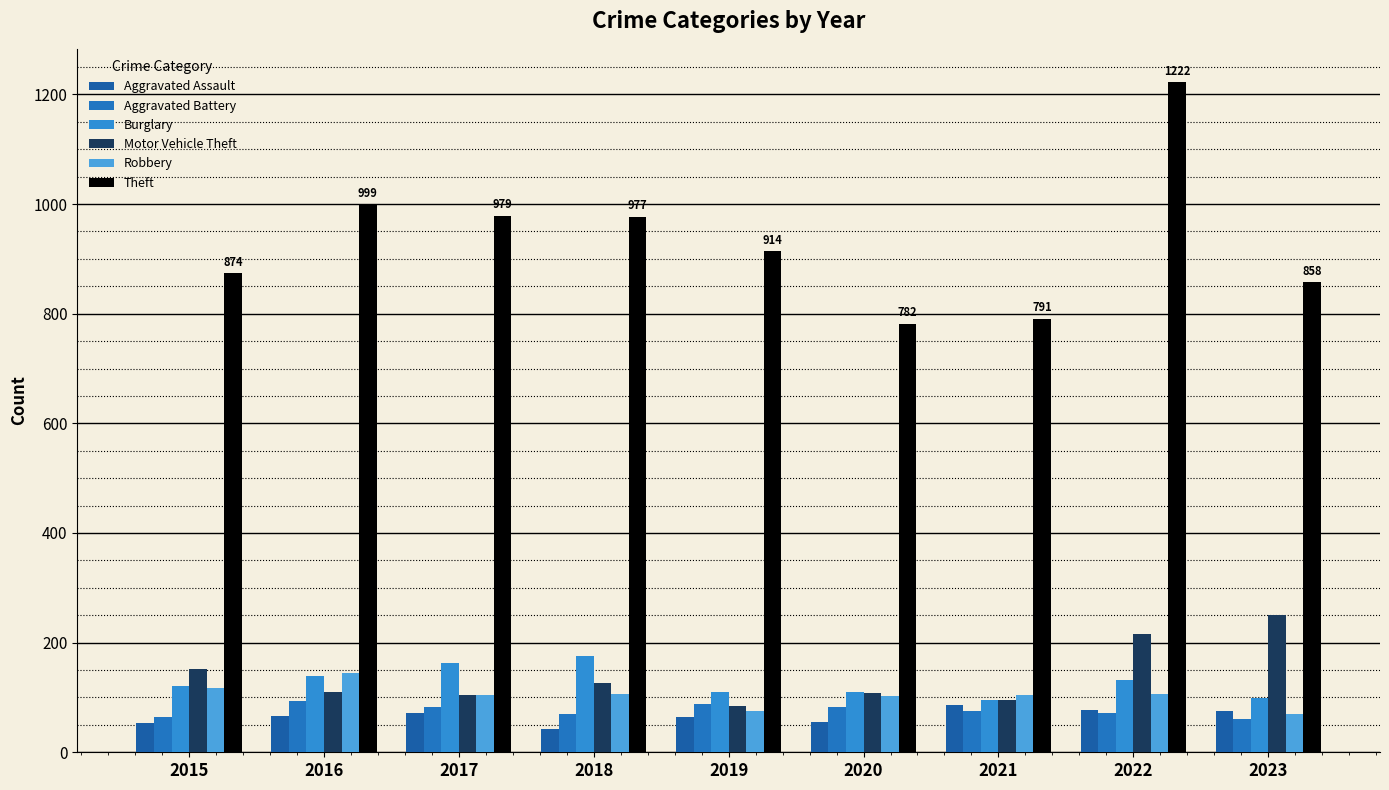

Read the Theft value at 2023.

858